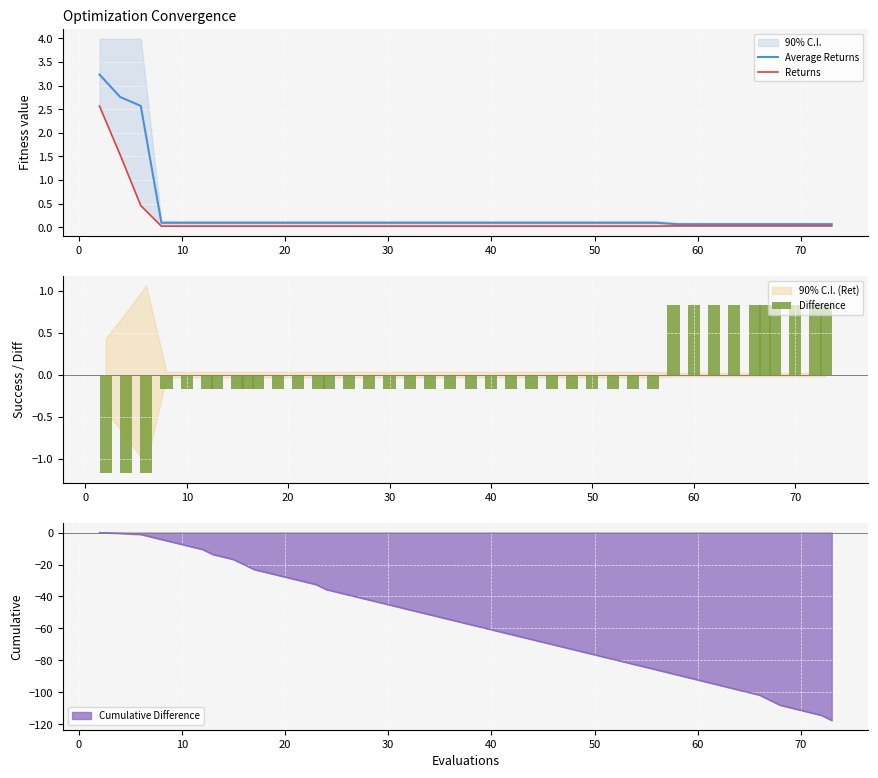

What is the minimum value for Cumulative Difference?

-117.6